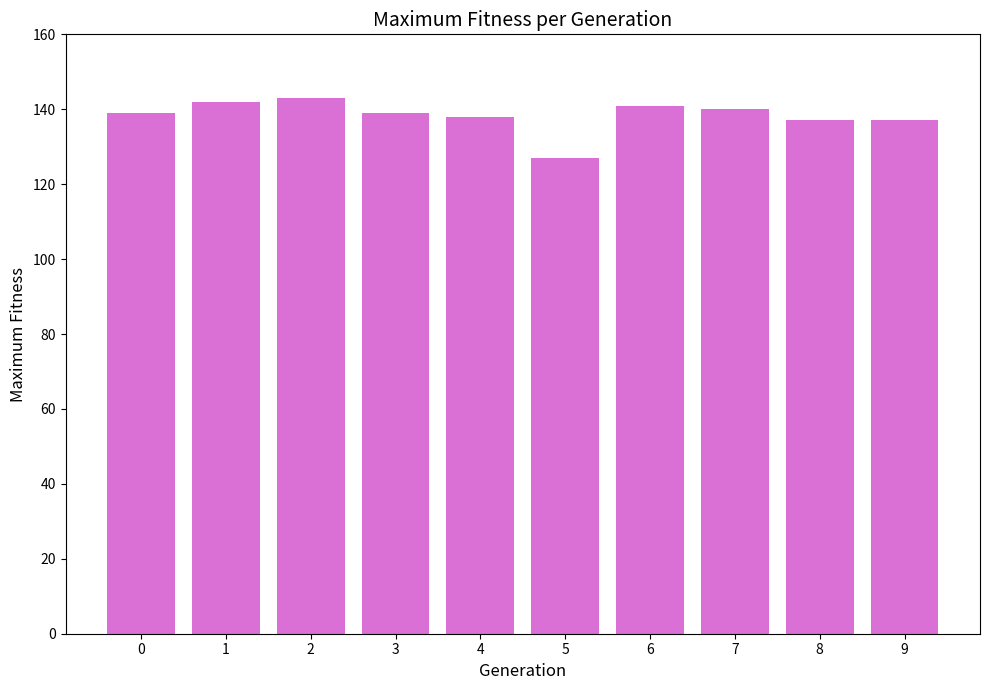

What is the difference between the maximum and minimum values?

16